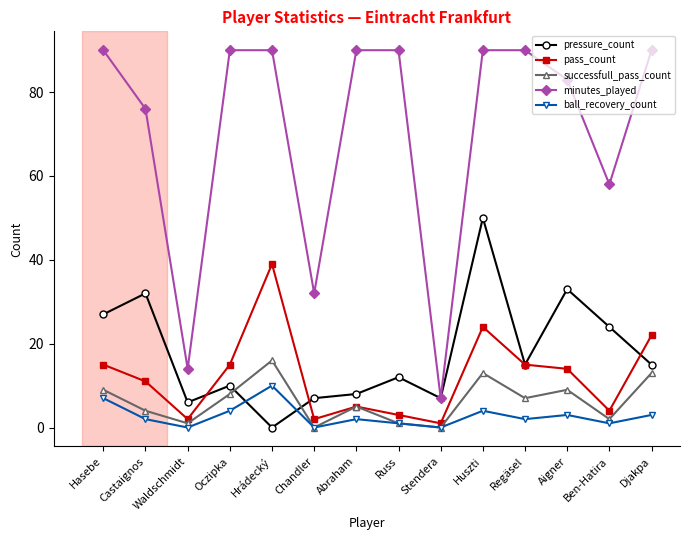

What is the sum of the successfull_pass_count values at Regäsel and Oczipka?

15